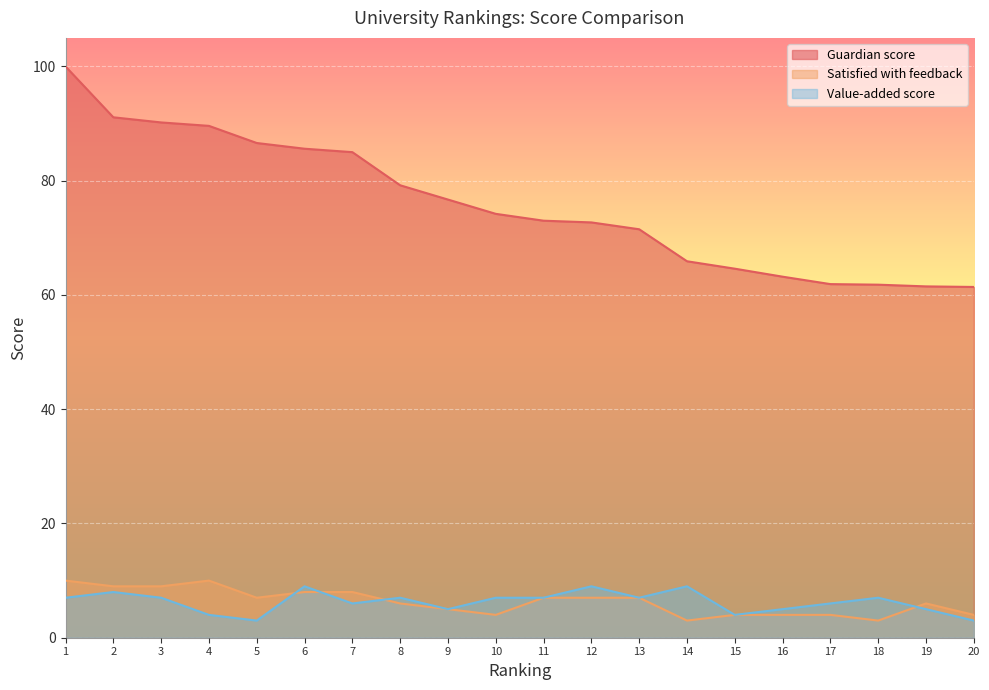

What is the sum of all Satisfied with feedback values?

125.0